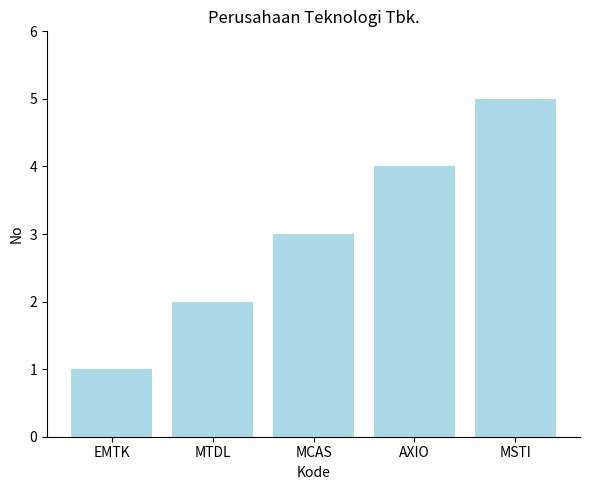

Which label corresponds to the smallest value in the chart?

EMTK